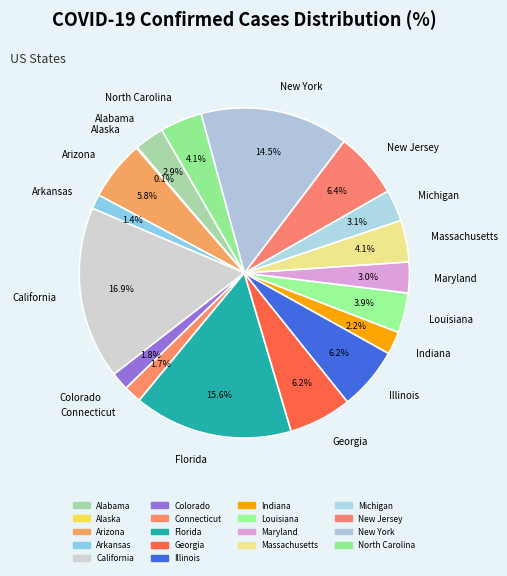

Which slice is the largest?

California